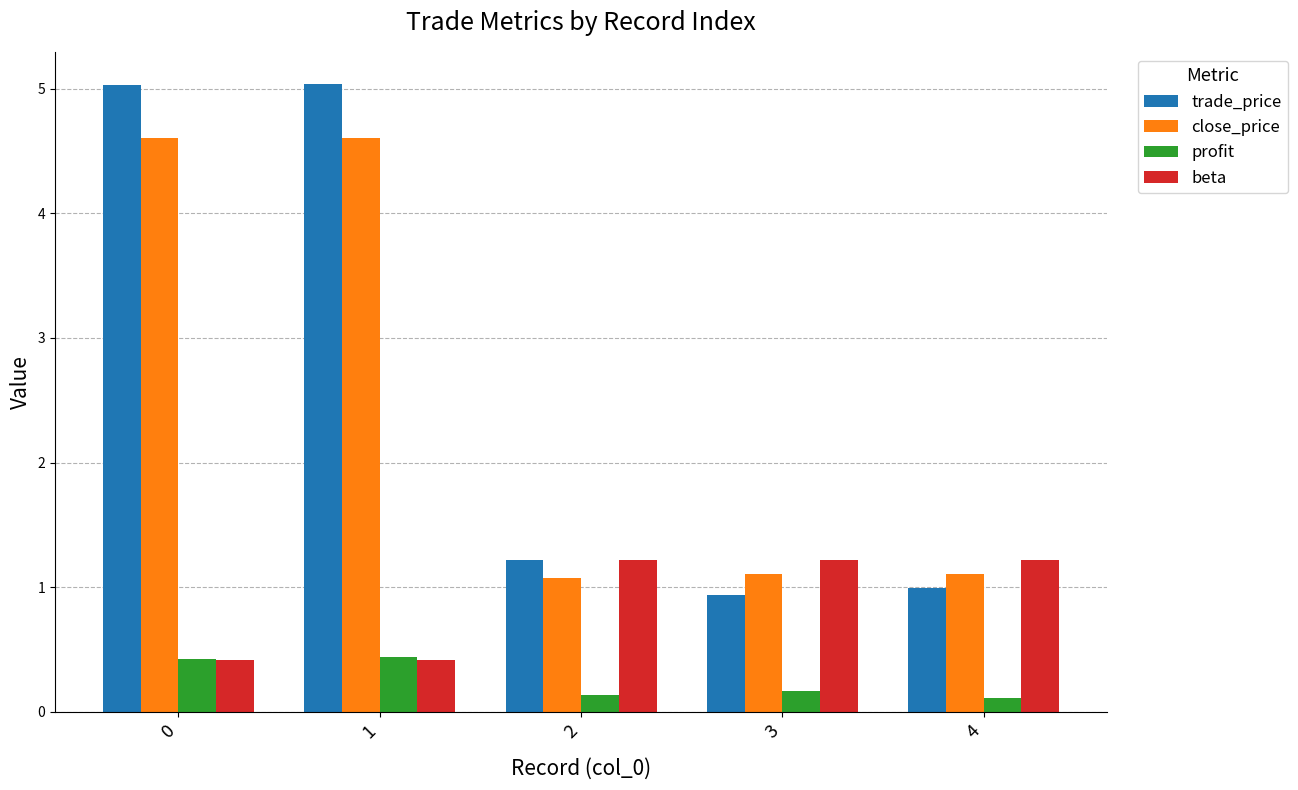

Which series has the largest total across all categories?

trade_price